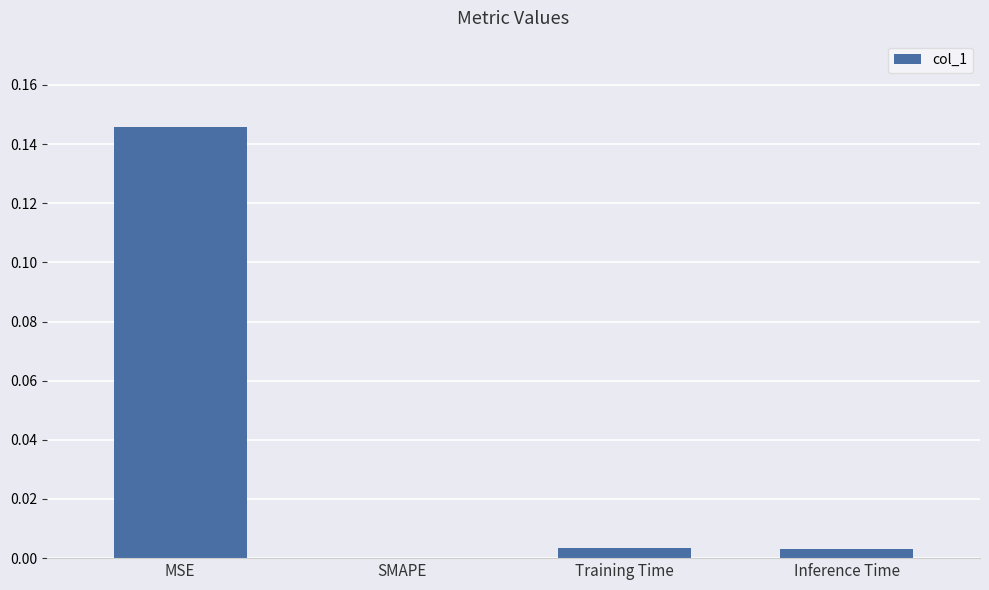

The chart shows a value of 0.0 at SMAPE. True or false?

True